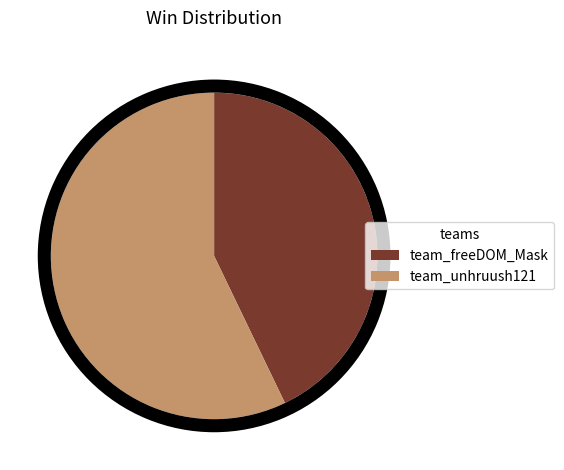

Which slice is the largest?

team_unhruush121